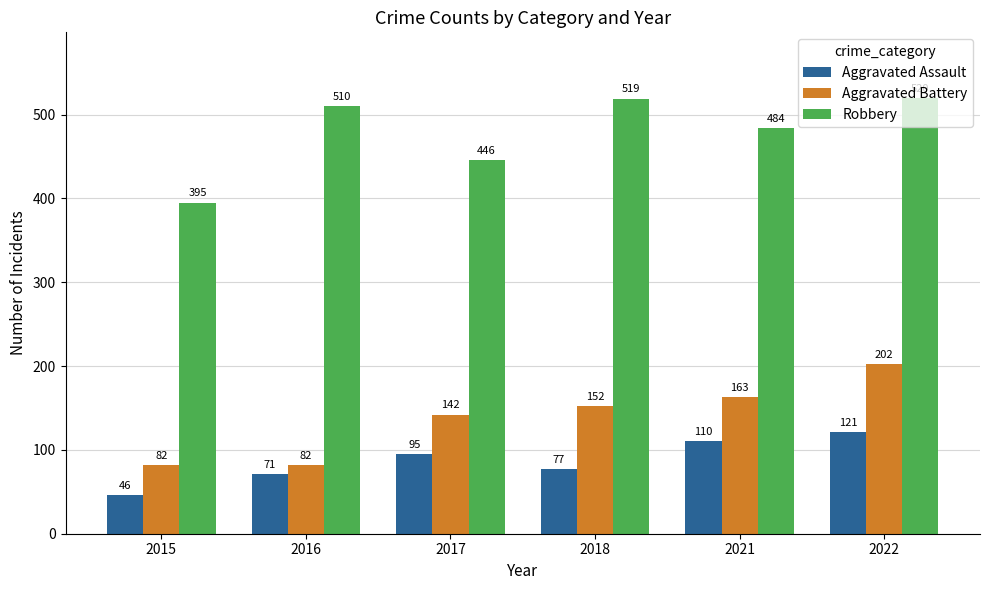

Rank the series by their maximum value, from highest to lowest.

Robbery, Aggravated Battery, Aggravated Assault